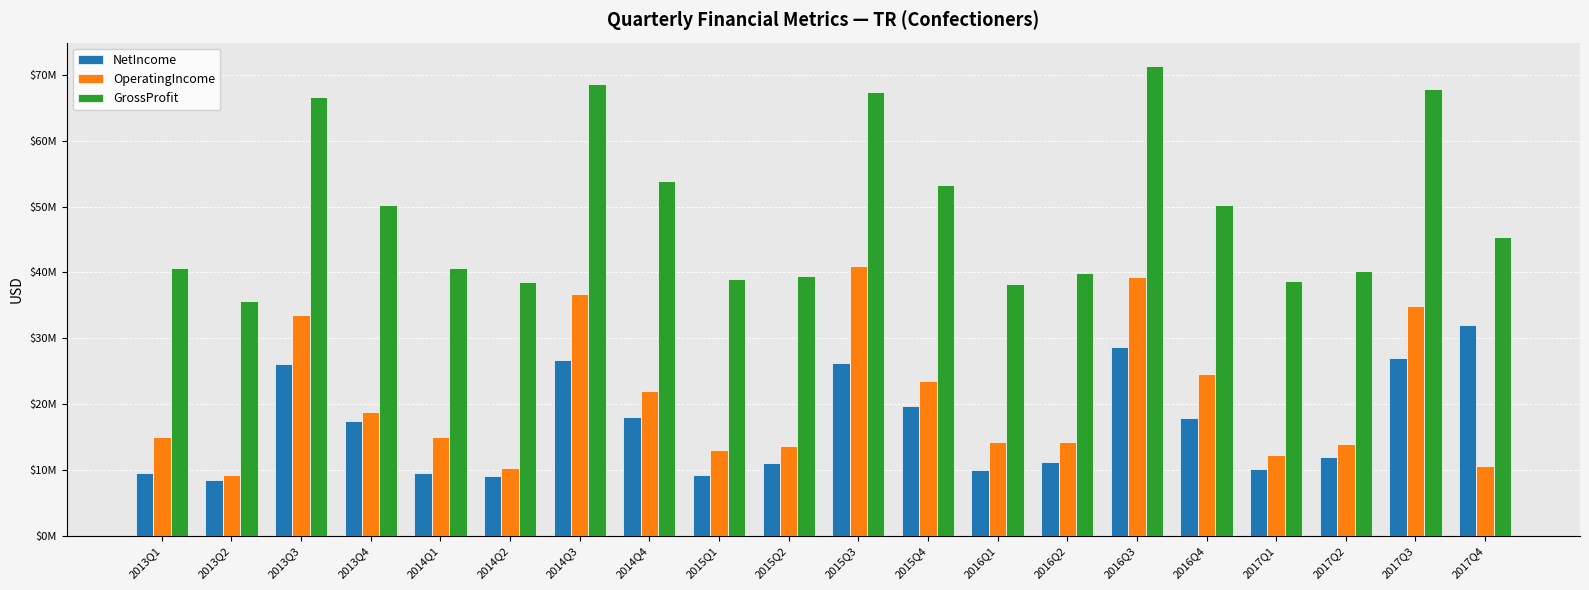

Read the GrossProfit value at 2015Q3, to the nearest 100.

67366000